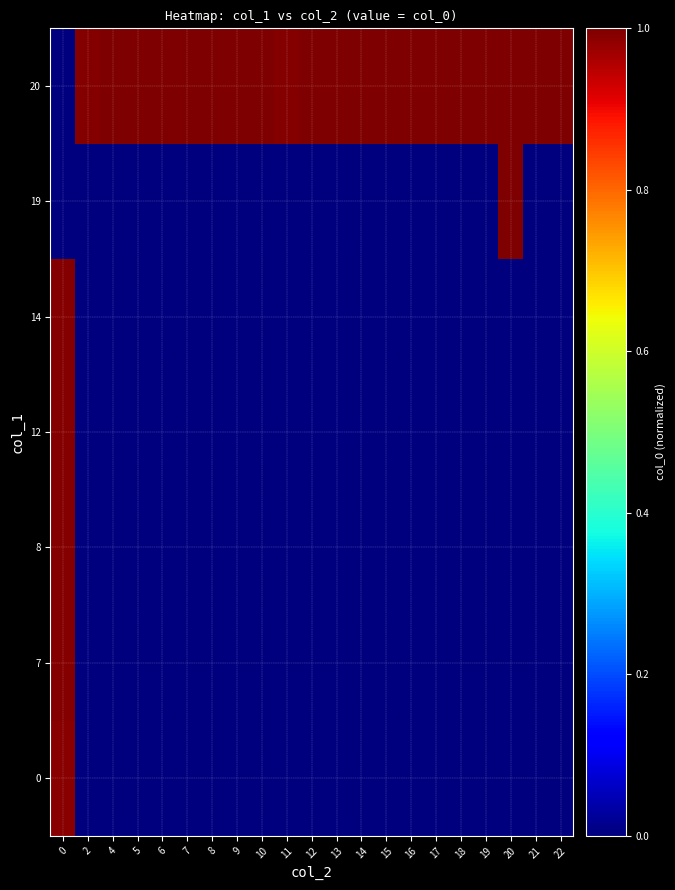

What is the difference between the highest and lowest values at 5?

1.0